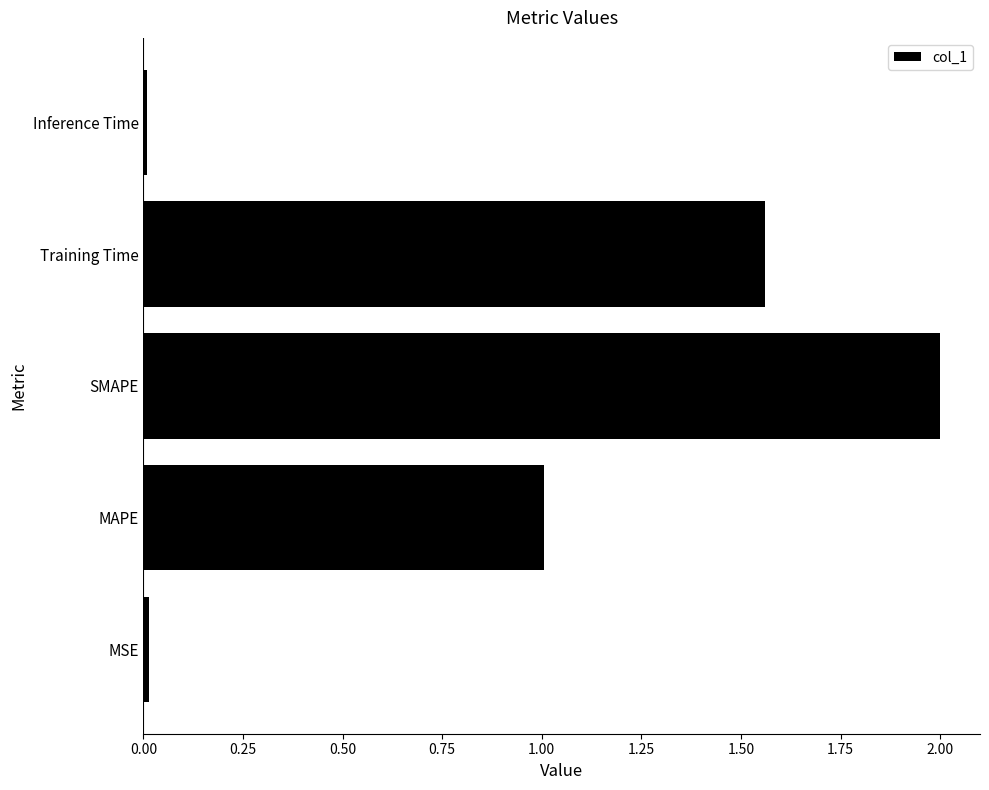

Is it true that the value at Training Time is 0.8?

False